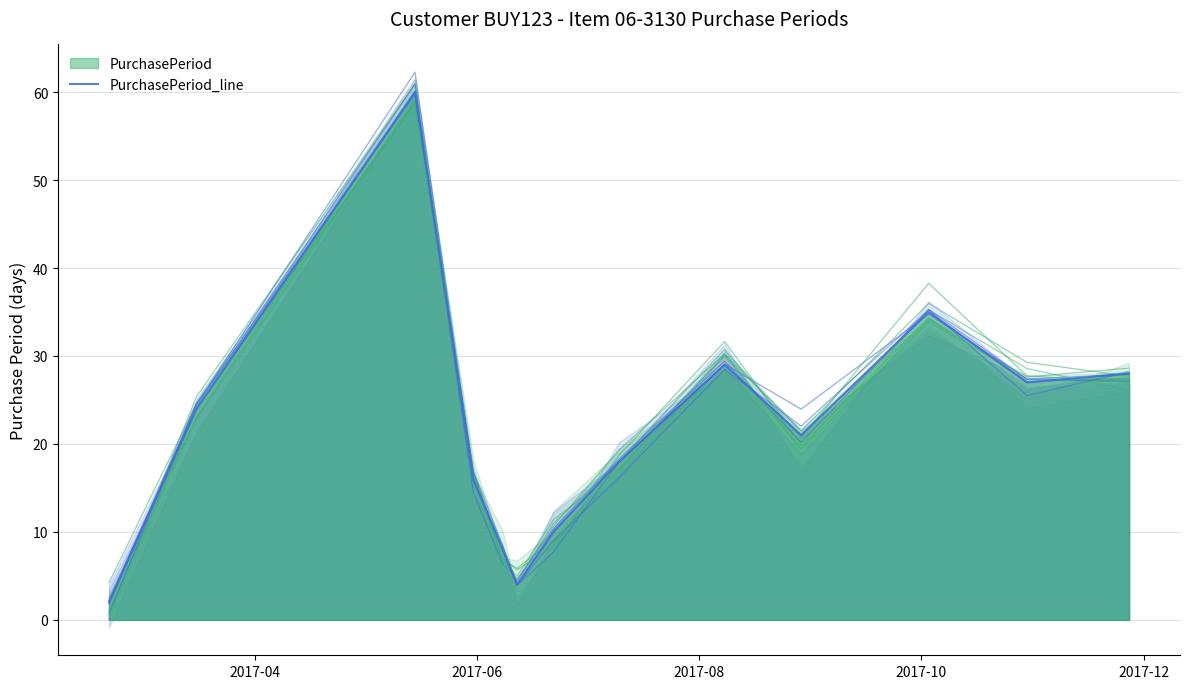

How many points are lower than both their immediate neighbors (excluding endpoints)?

3